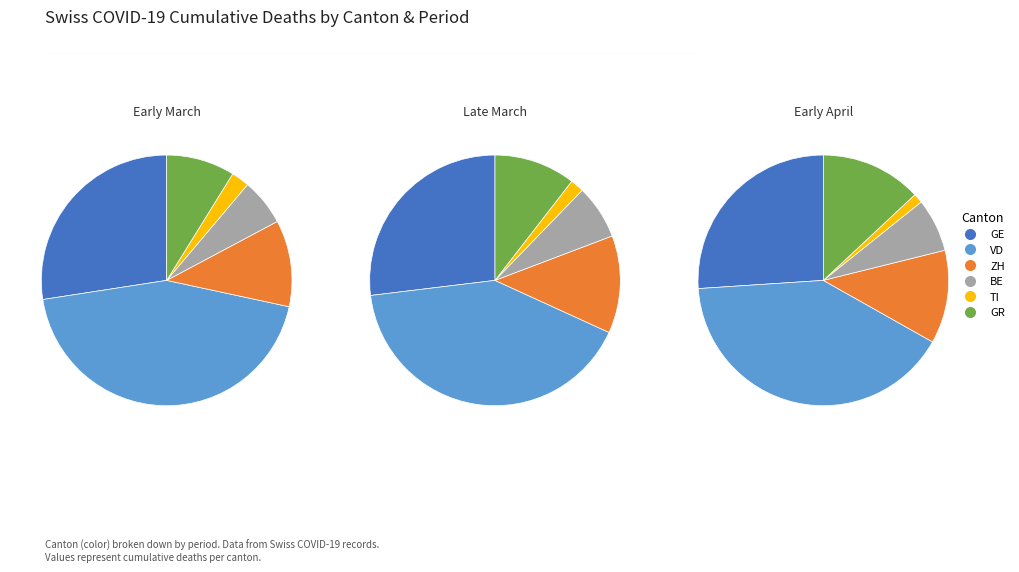

Which series changed the most between 13 and 28?

VD